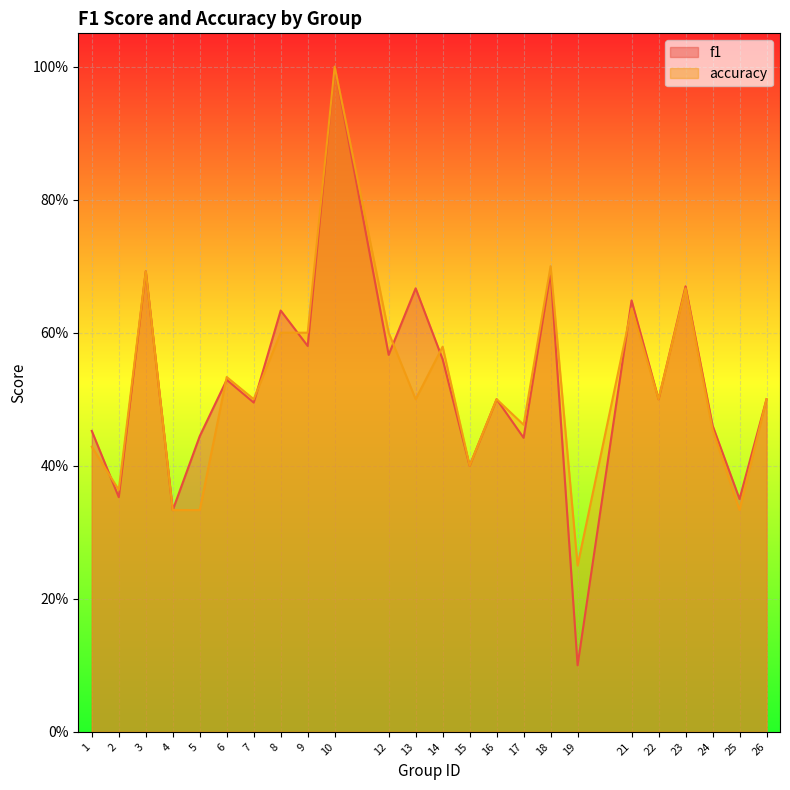

Which category has the highest value across all series?

10